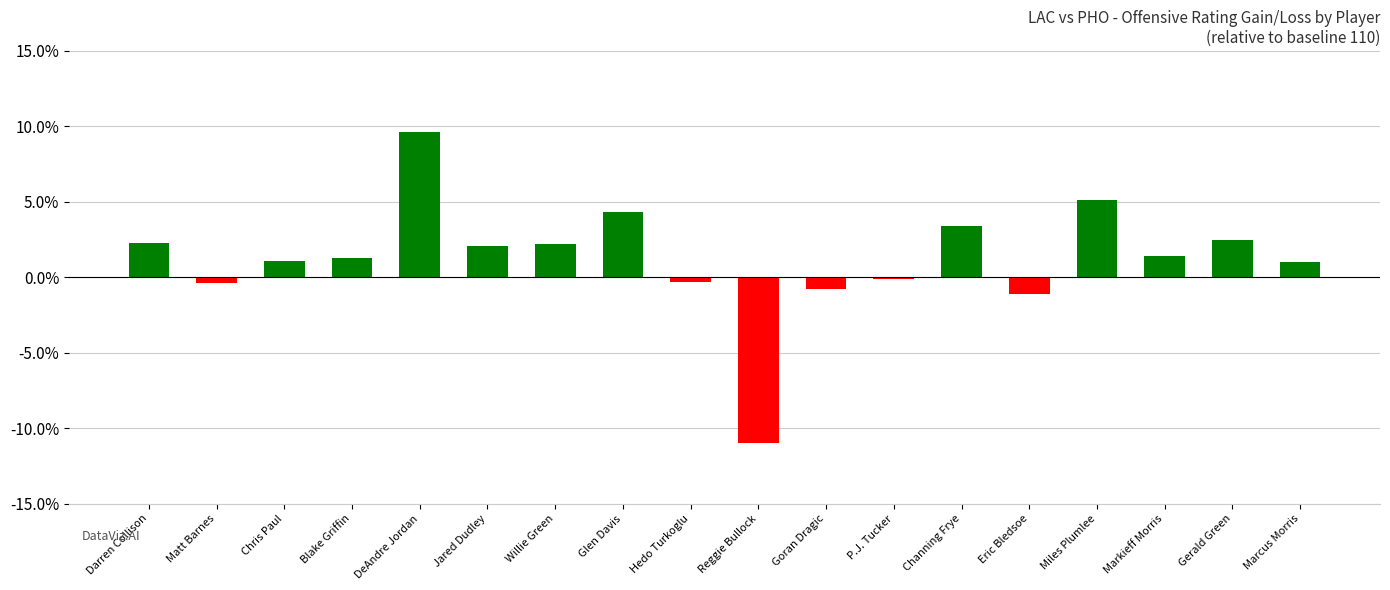

Does the chart contain any negative values?

Yes